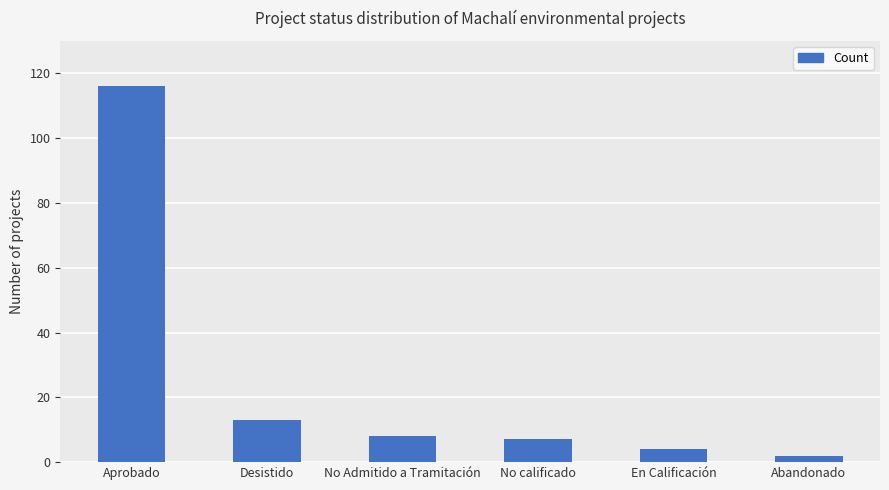

What is the difference between the values at Abandonado and No calificado?

5